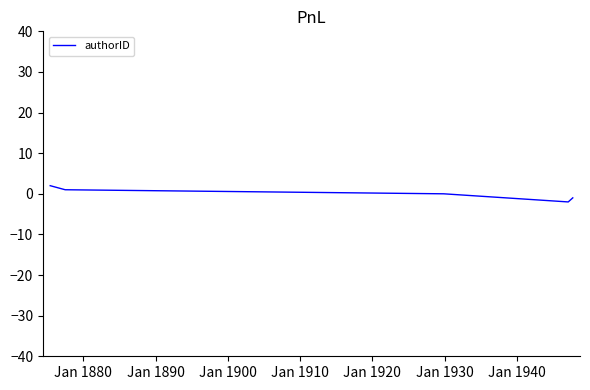

Reading left to right, extract all data points from this chart.

2	1	0	-2	-1